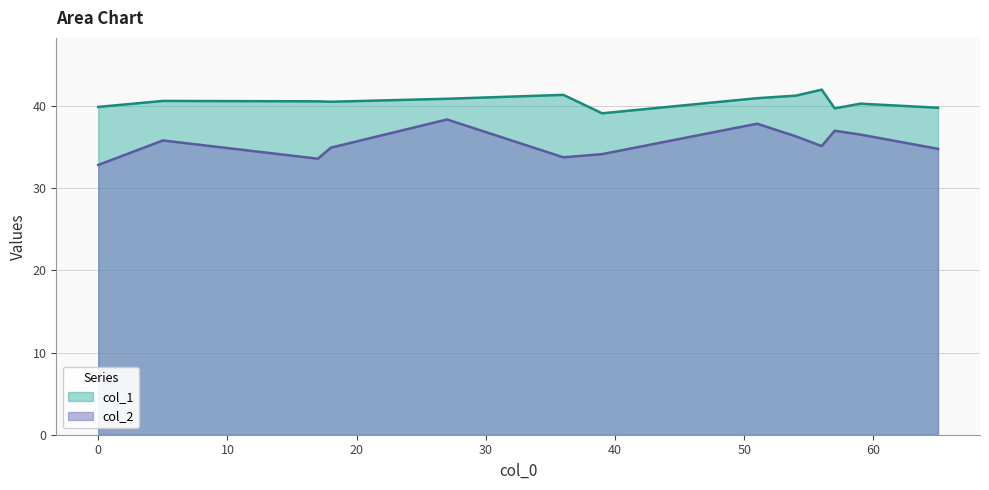

What are all the series names shown in the legend?

col_1, col_2